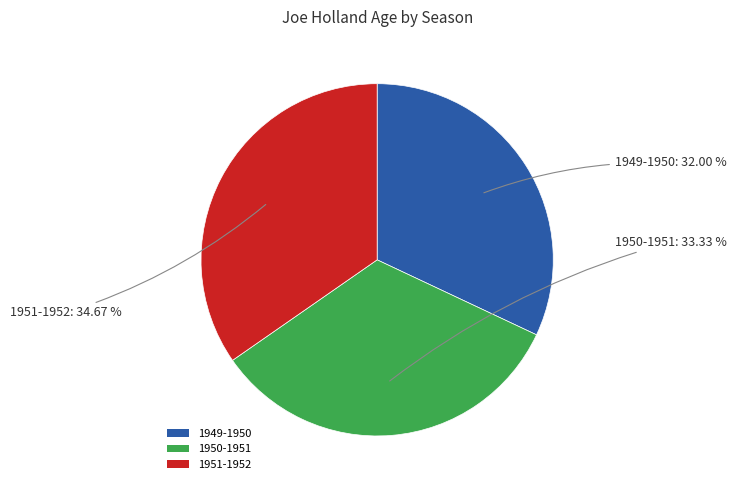

Combined, do 1949-1950 and 1950-1951 account for over 50%?

Yes